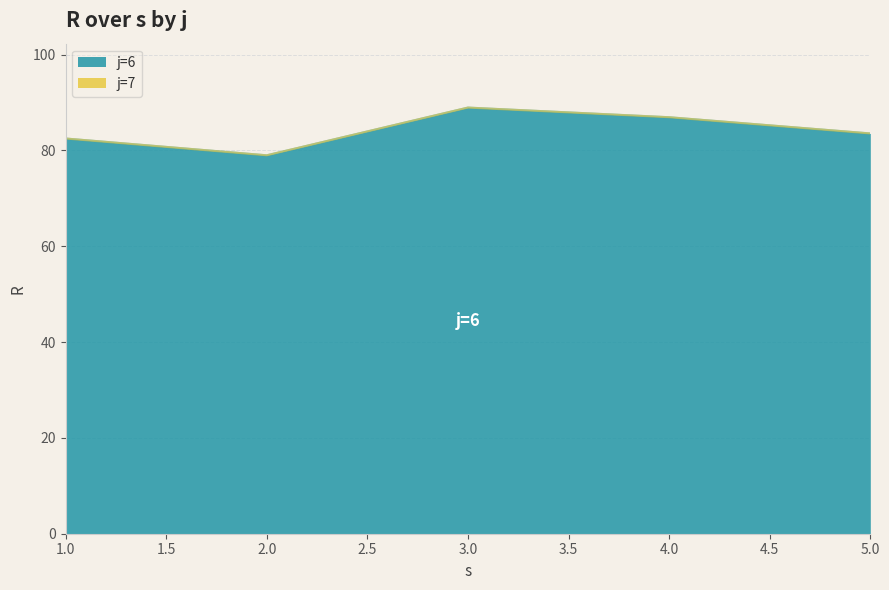

What is the greatest value displayed?

88.9